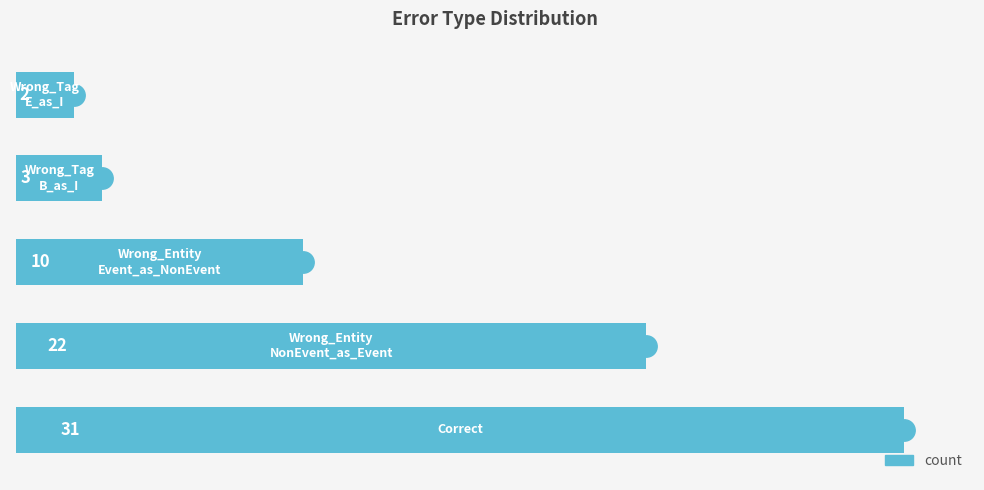

What is the average value?

14